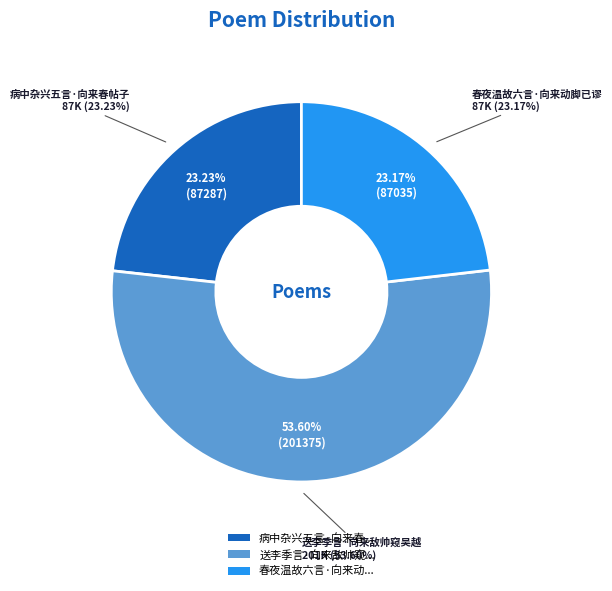

Combined, what portion of the pie is 送李季言·向来敌帅窥吴越 and 病中杂兴五言·向来春帖子?

76.8%